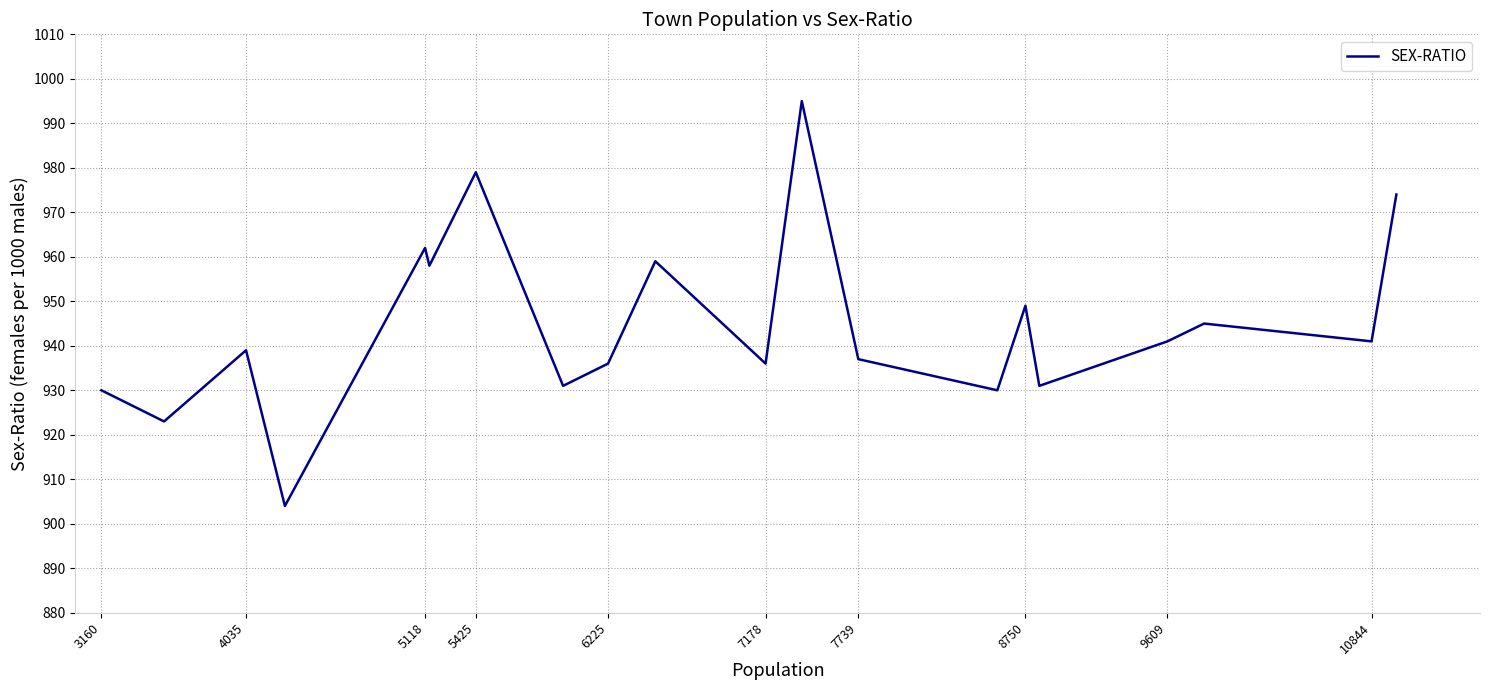

What is the maximum value shown in the chart?

995